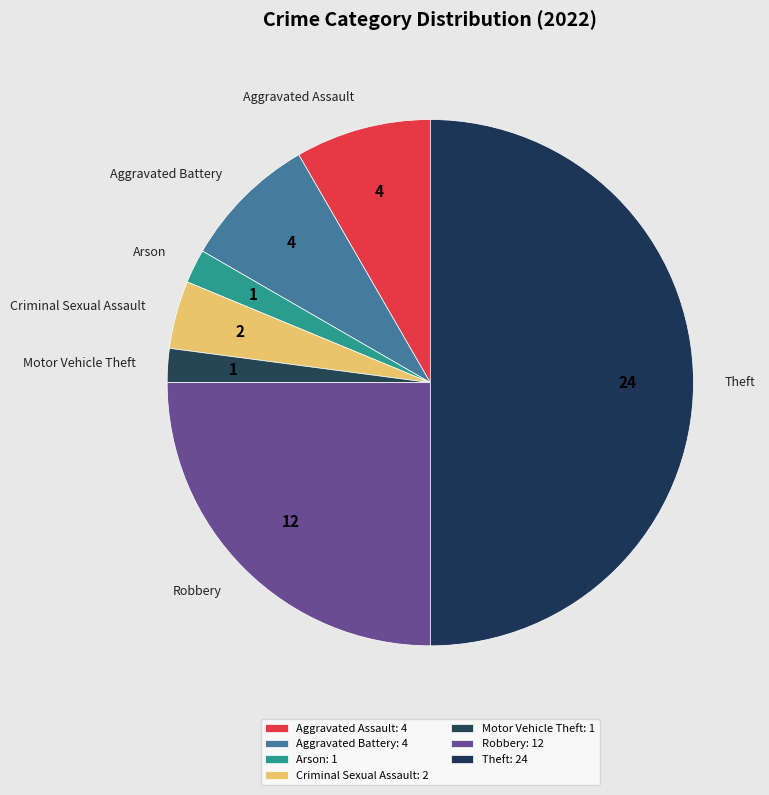

Between Aggravated Battery and Robbery, which is larger?

Robbery